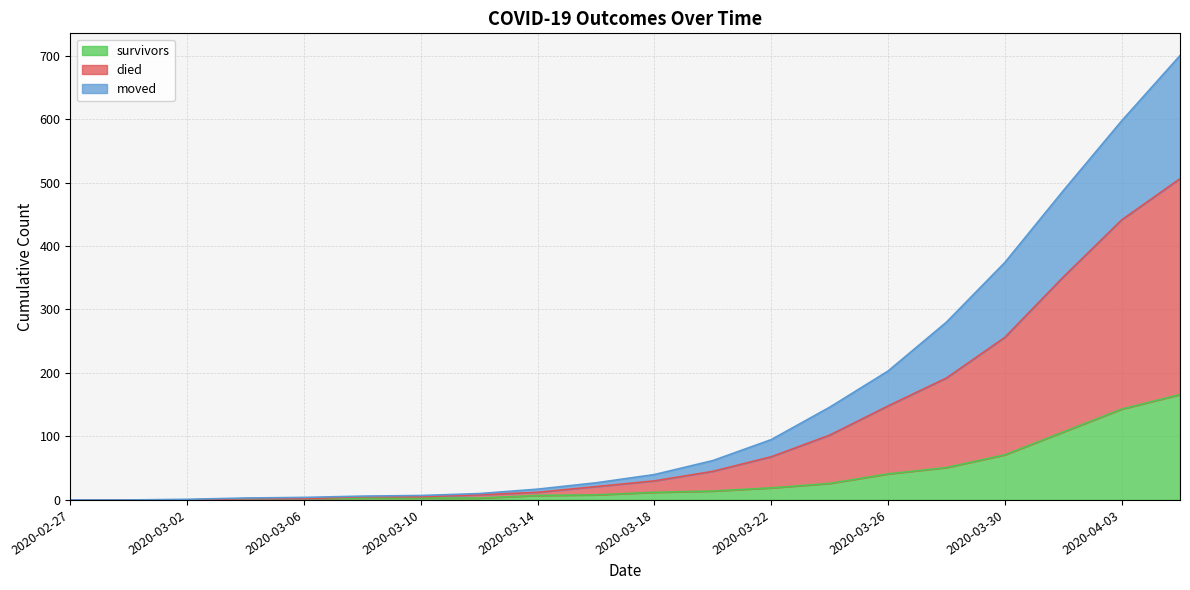

At how many categories does at least one series exceed 381?

3